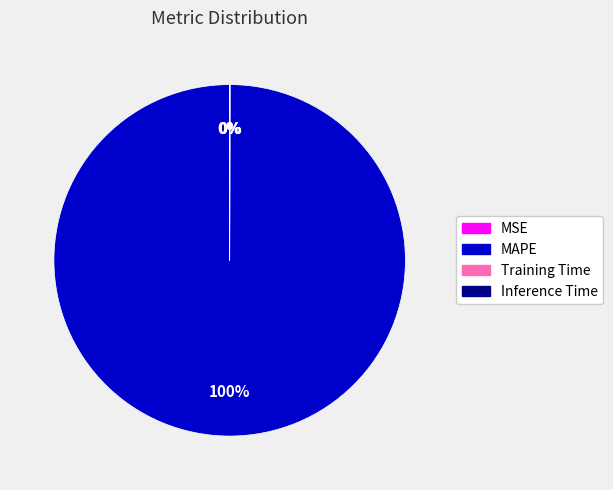

Which category has the biggest portion of the pie?

MAPE